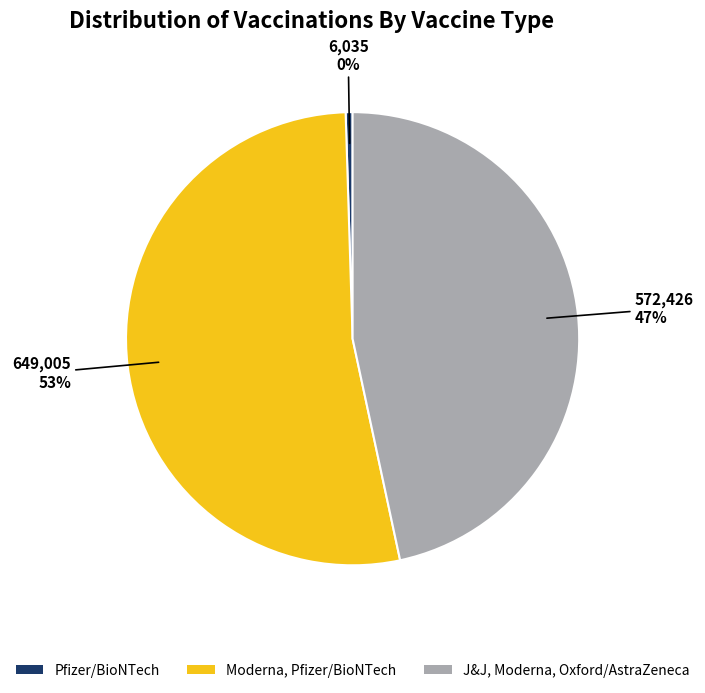

The Moderna, Pfizer/BioNTech slice represents 41% of the pie. True or false?

False